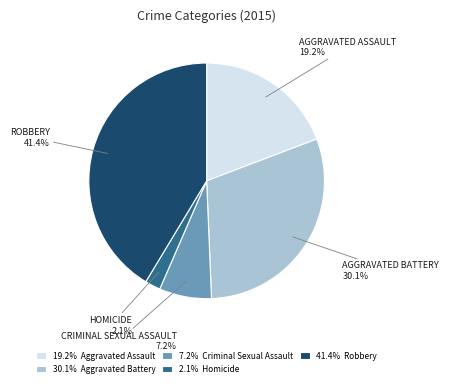

Combined, do 2.1% Homicide and 19.2% Aggravated Assault account for over 50%?

No